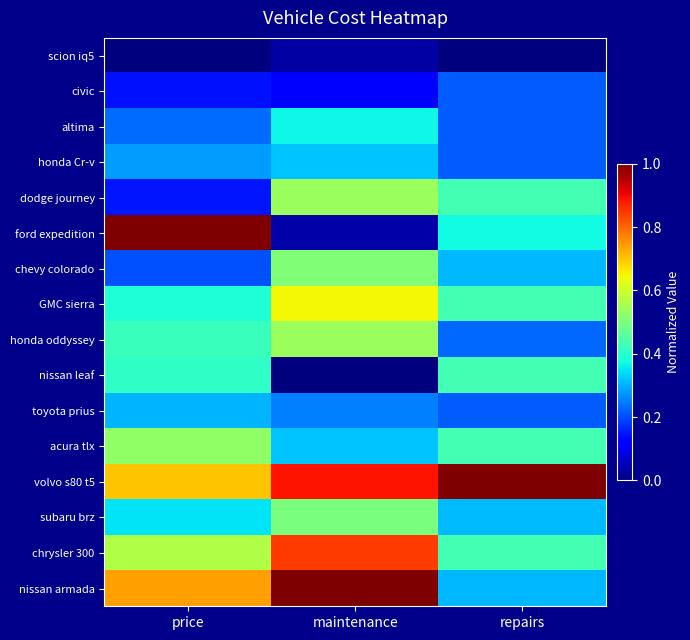

At repairs, list the series in order from smallest to largest.

scion iq5, civic, altima, honda Cr-v, toyota prius, honda oddyssey, chevy colorado, nissan armada, subaru brz, ford expedition, dodge journey, GMC sierra, nissan leaf, chrysler 300, acura tlx, volvo s80 t5